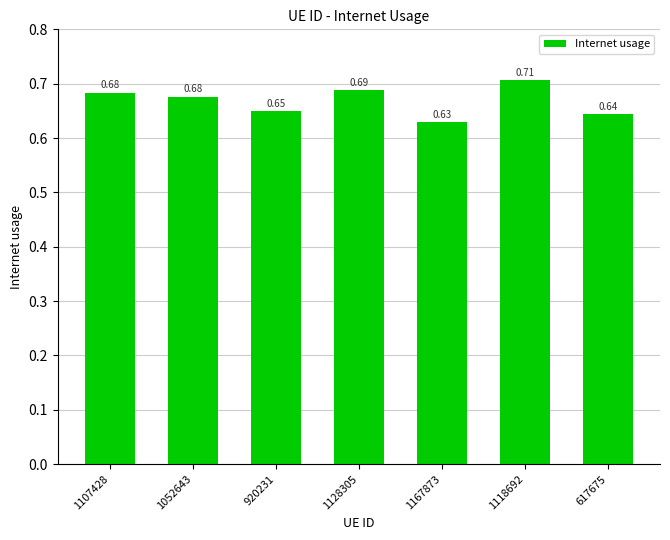

What is the sum of all values?

4.7